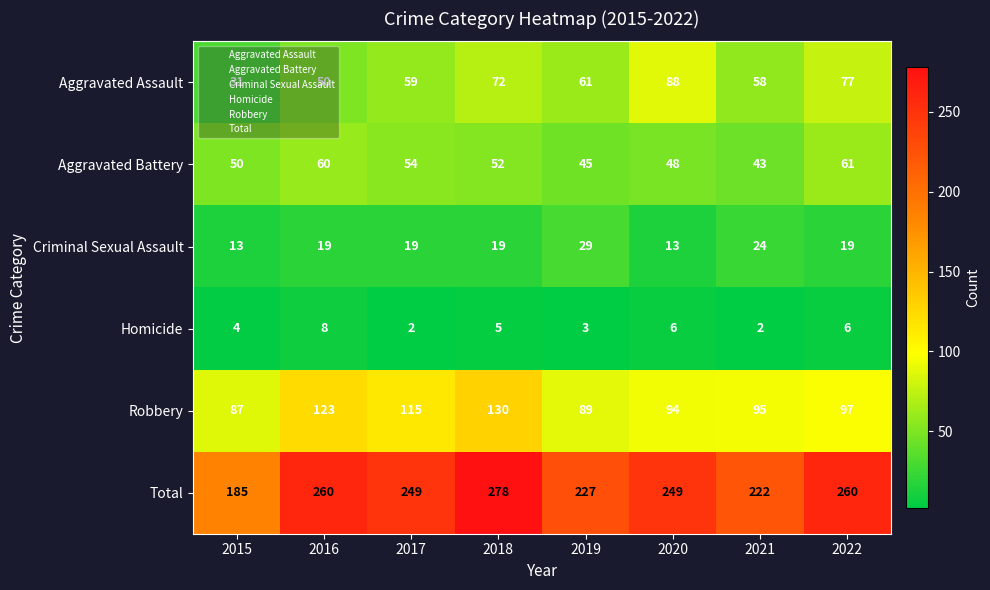

What is the sum of the Homicide values at 2019 and 2020?

9